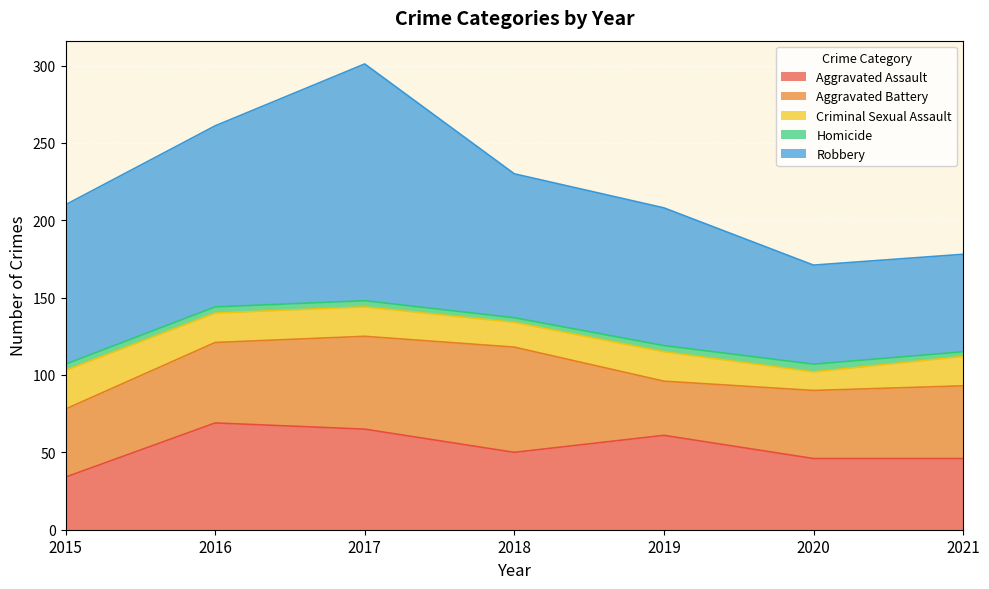

What is the value of the Aggravated Assault point at the 6th from the left?

46